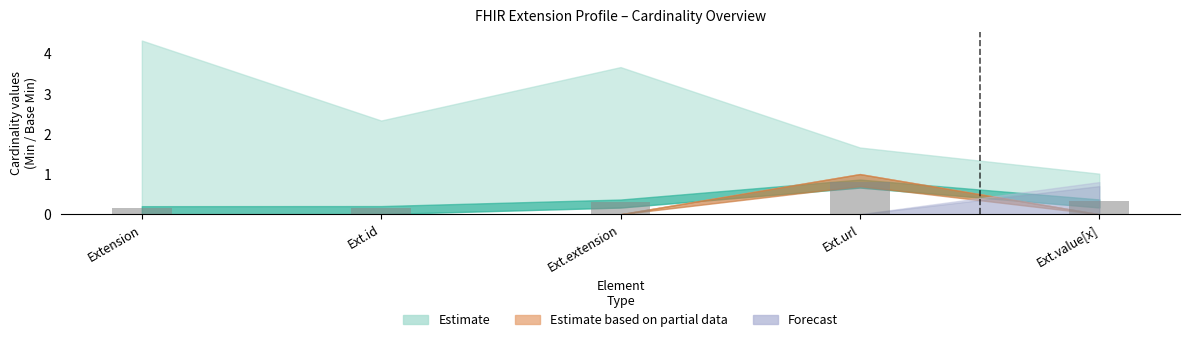

Is it true that the value at Ext.url is 0.4?

False